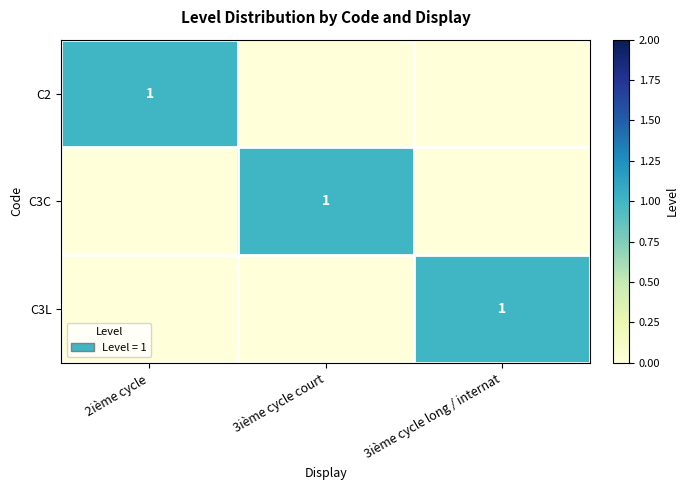

True or false: C2 has a value of 2 at 2ième cycle.

False